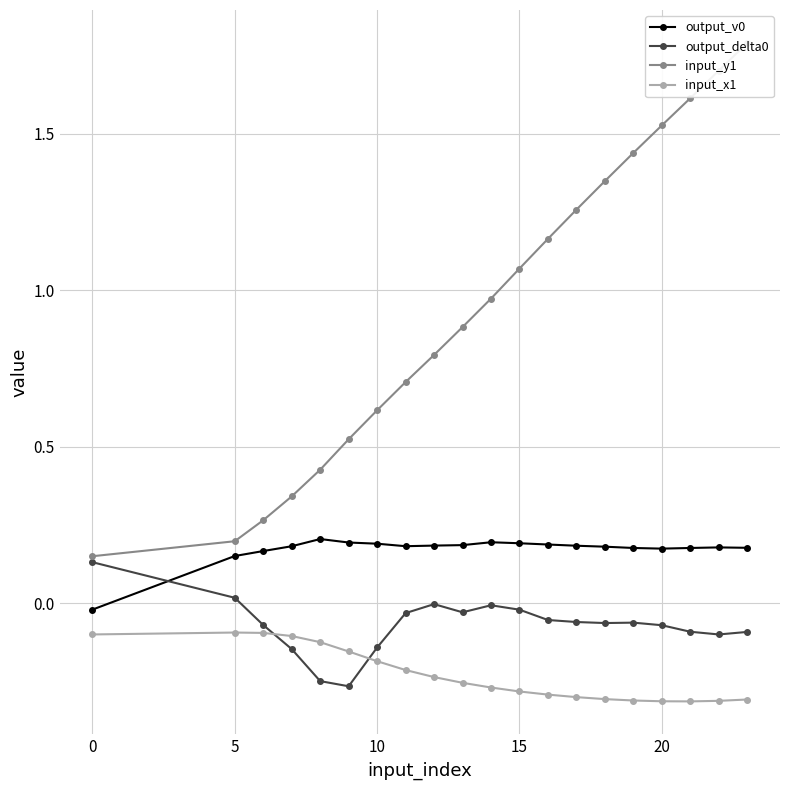

True or false: output_delta0 has a value of -0.0 at 15.

True